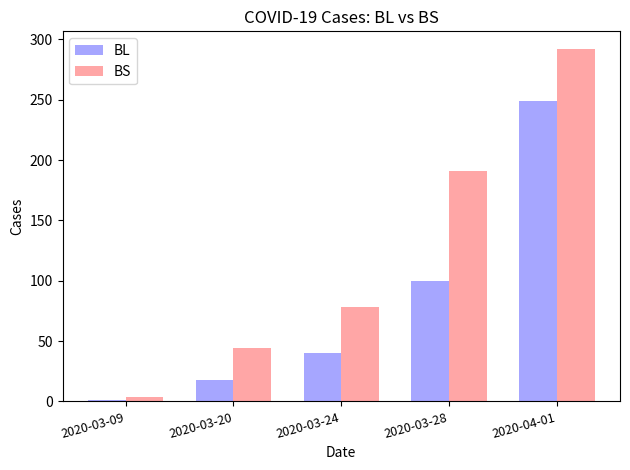

How many BS values are between 44 and 191?

3